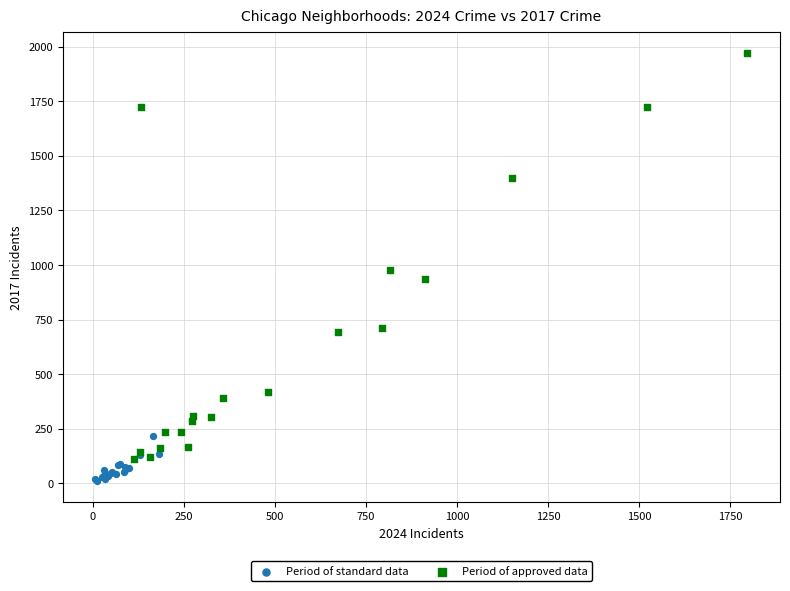

Which series contains the highest Y value?

Period of approved data